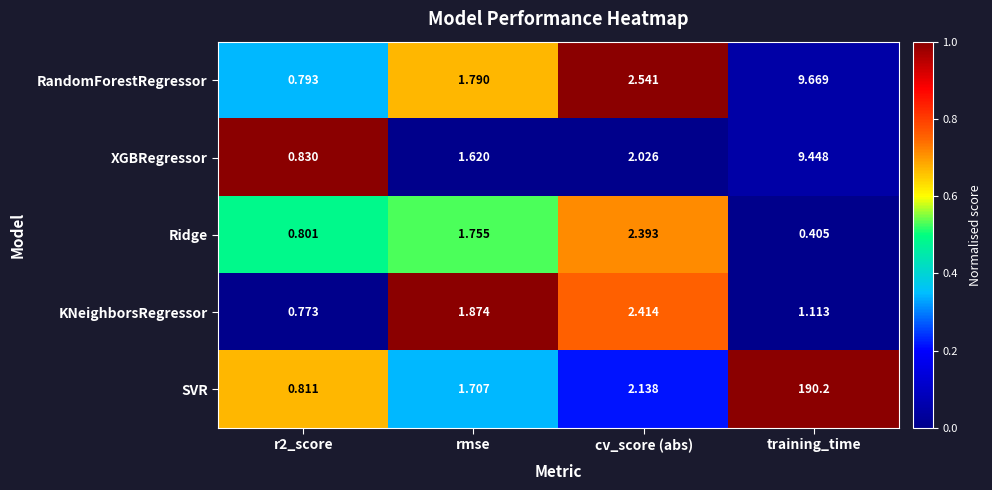

How many data points in XGBRegressor are above 2?

2